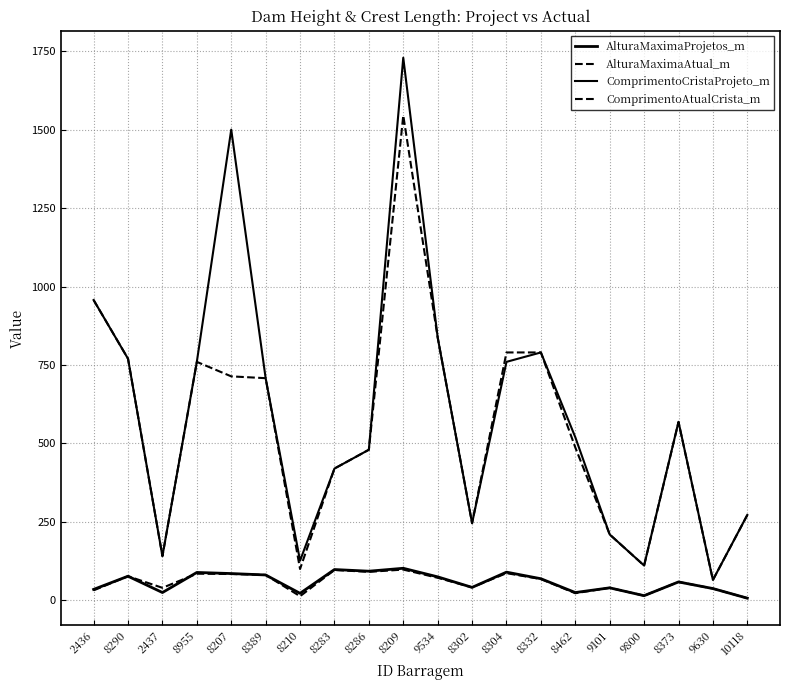

Which category has the lowest value across all series?

10118